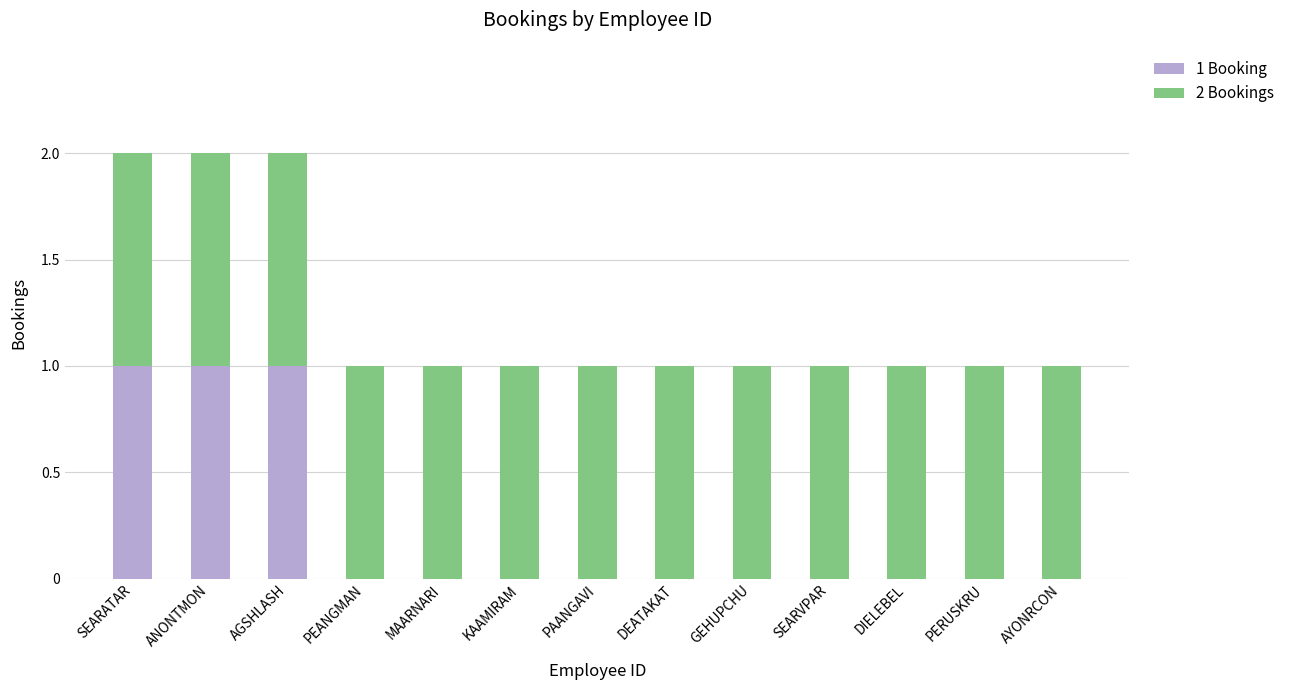

The 1 Booking series shows 0 at MAARNARI. True or false?

True